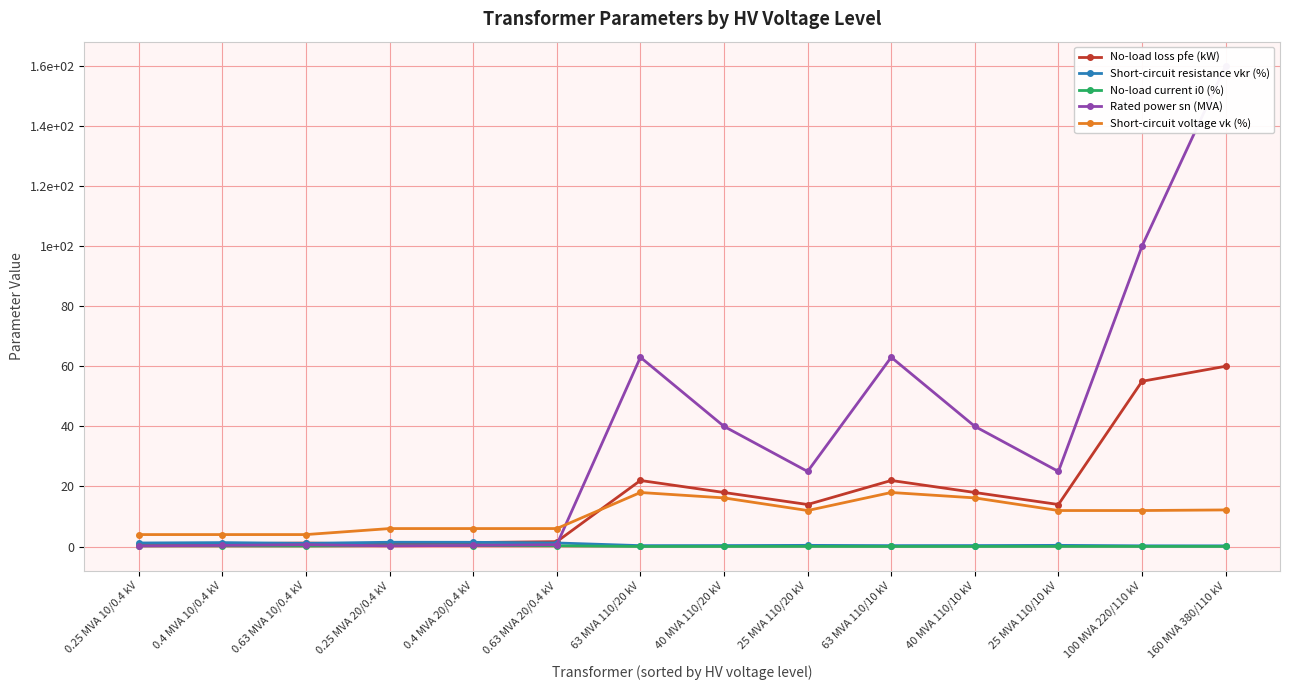

Which category has the lowest value across all series?

63 MVA 110/20 kV